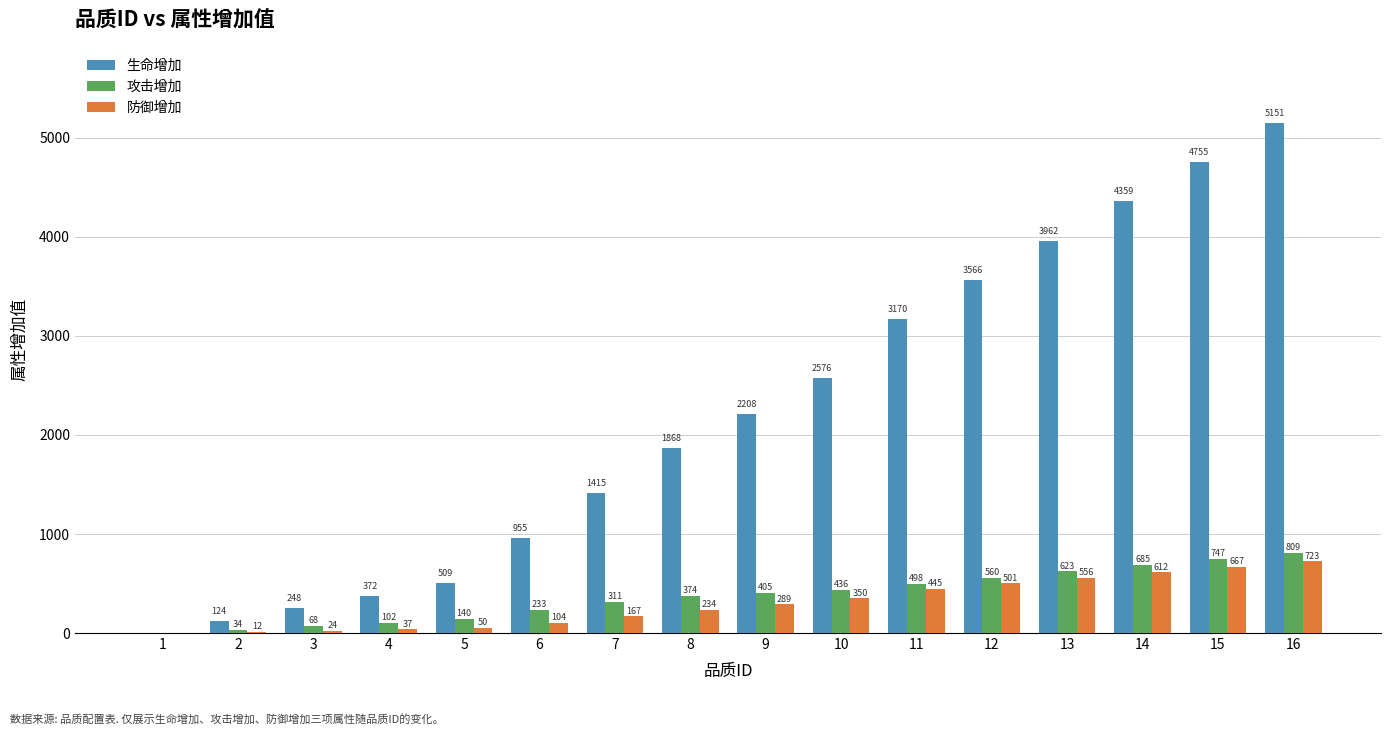

How many values in 攻击增加 are above zero?

15